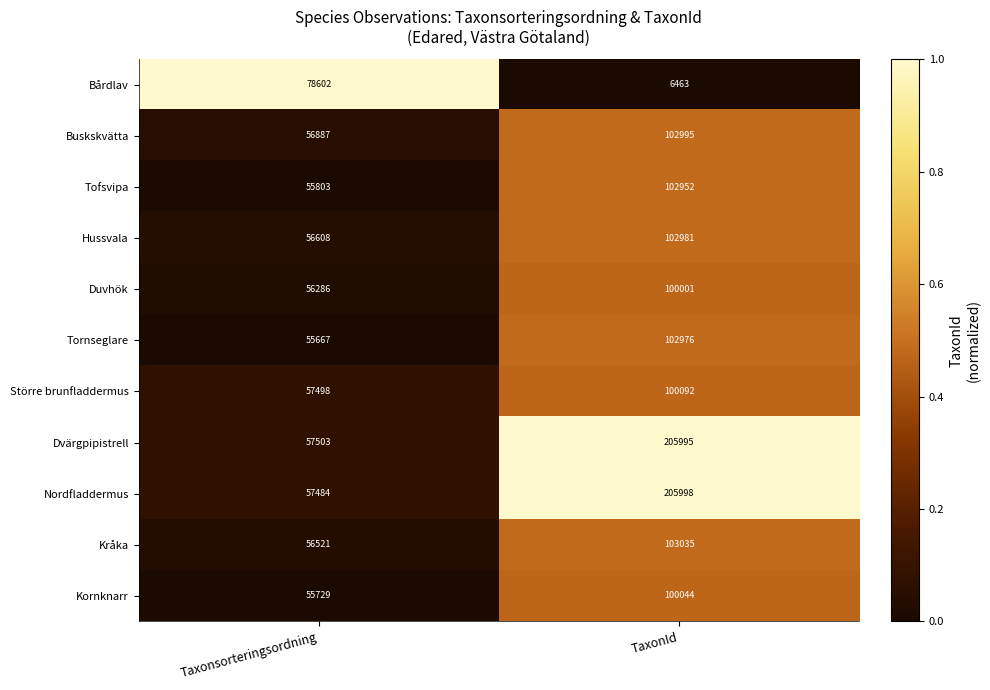

How many data points does each series have?

2